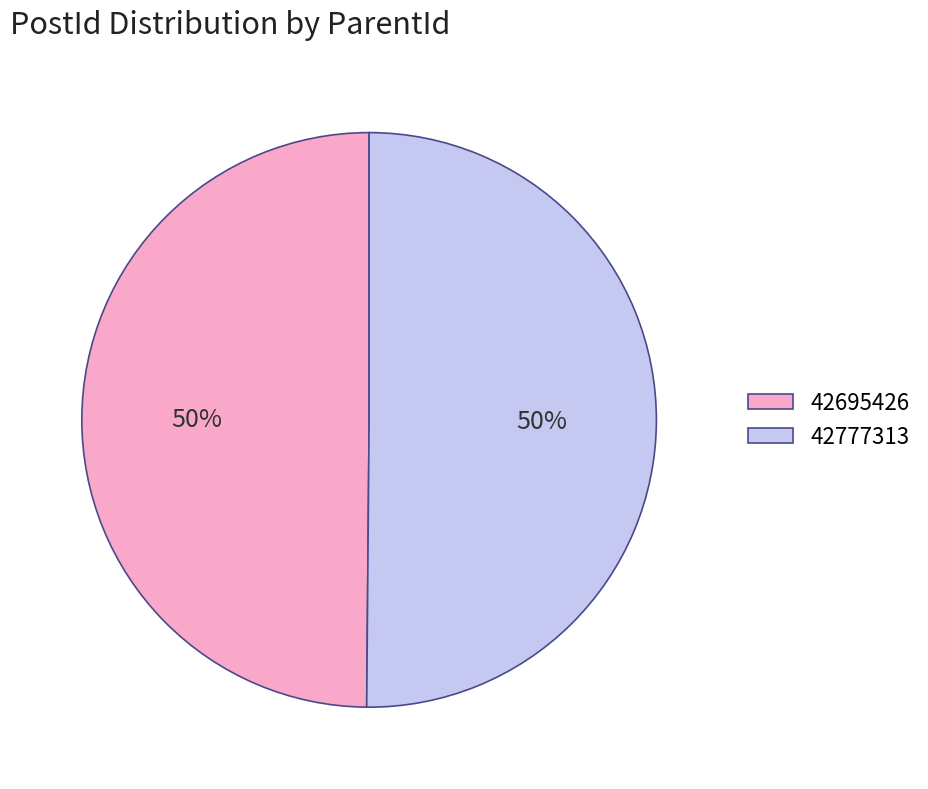

Is the sum of 42777313 and 42695426 greater than half?

Yes